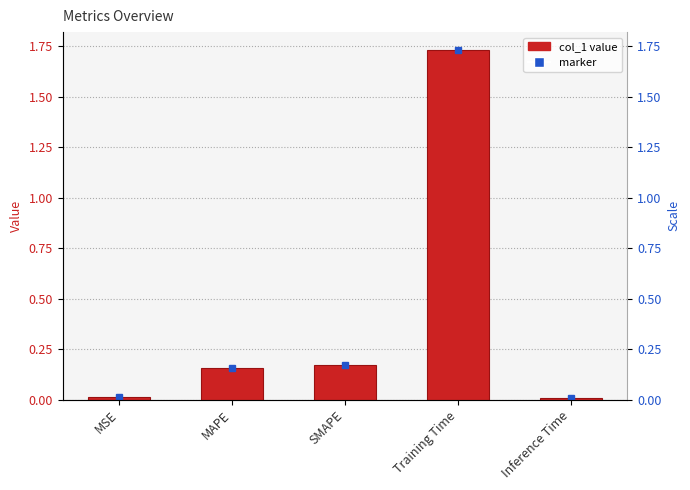

Between Training Time and SMAPE, which is larger?

Training Time